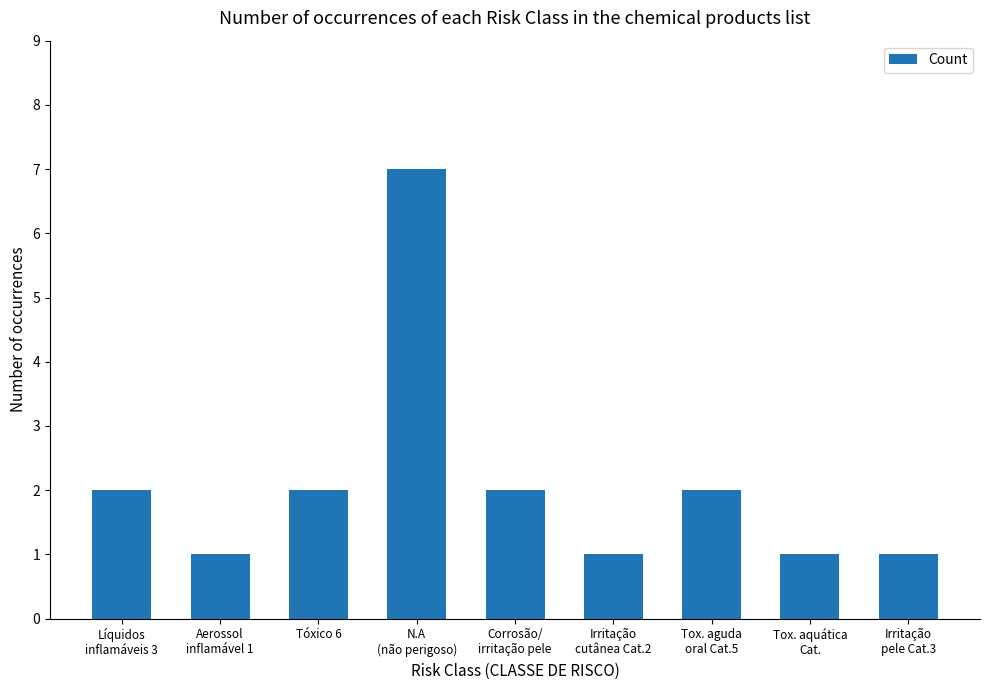

What is the maximum value shown in the chart?

7